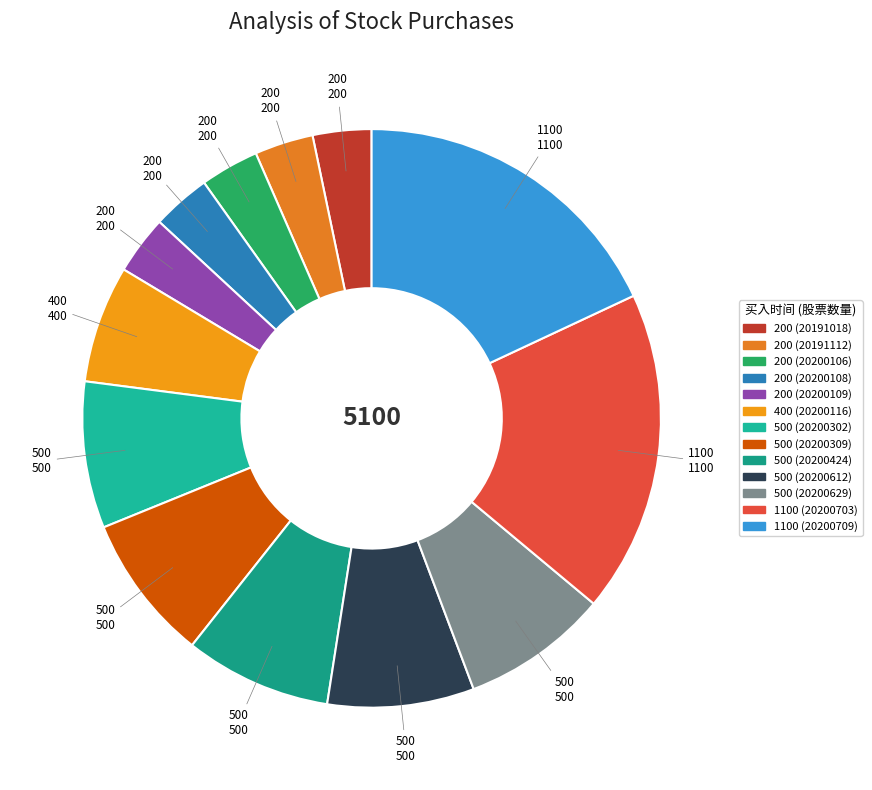

To the nearest percent, what portion does 400 (20200116) represent?

7%